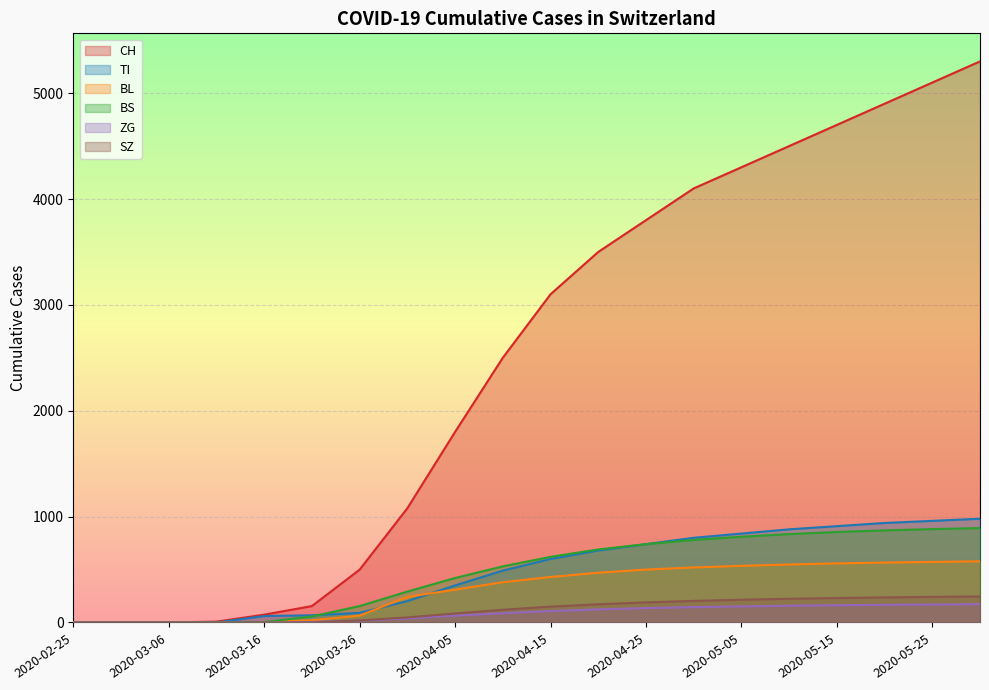

What is the sum of all BL values?

6302